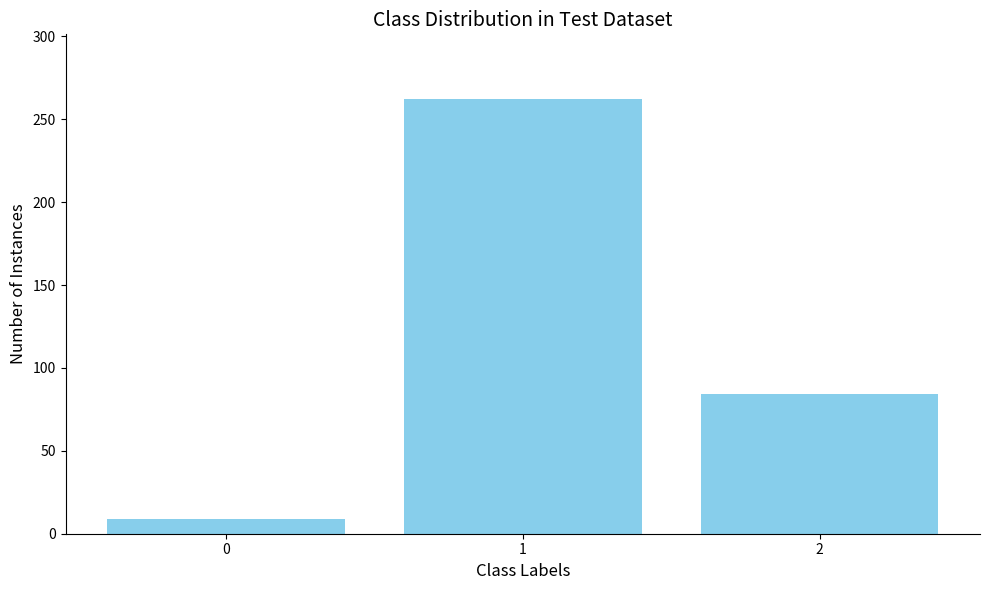

The value at 0 is 9. True or false?

True